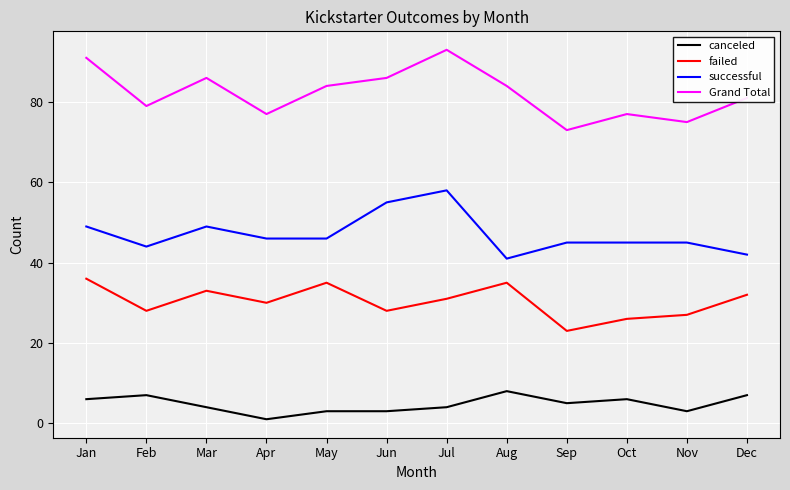

What is the total value across all series at Apr?

154